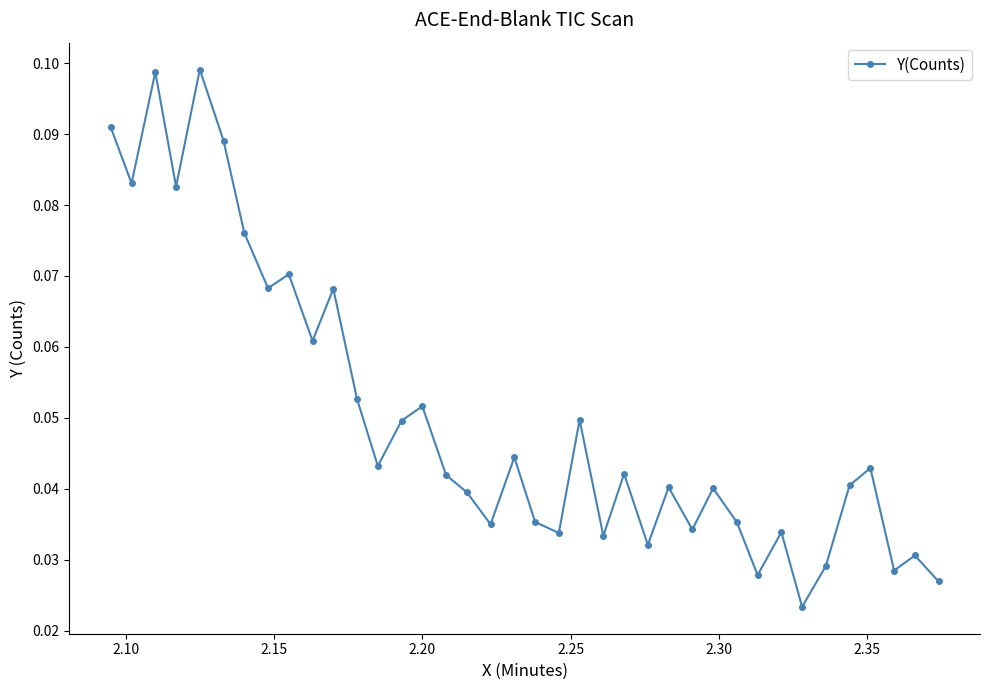

Count the values in the range 0 to 1.

38